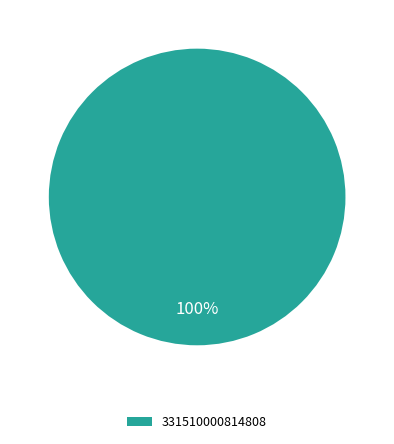

To the nearest percent, what portion does 331510000814808 represent?

100%